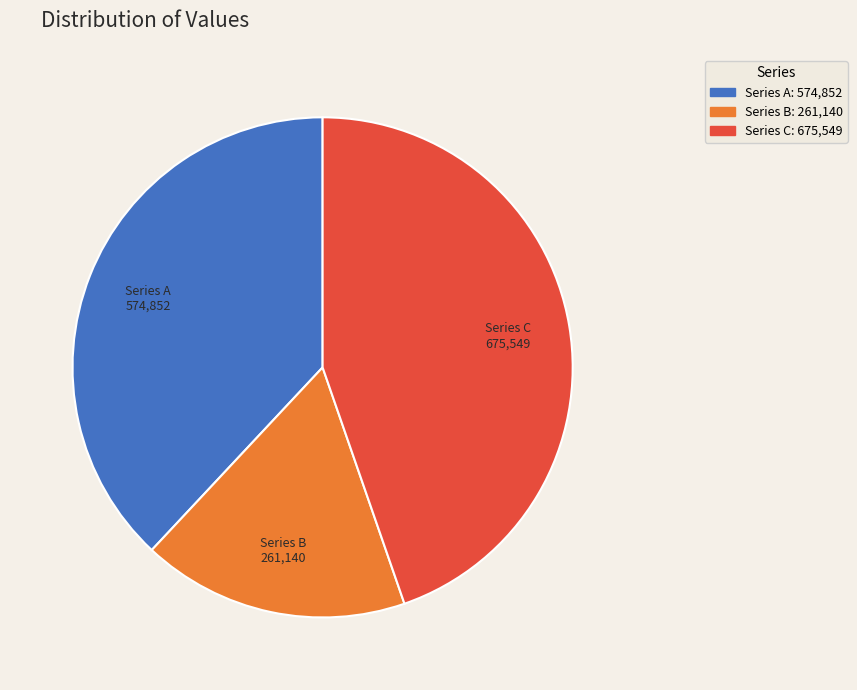

How many segments does this pie chart have?

3